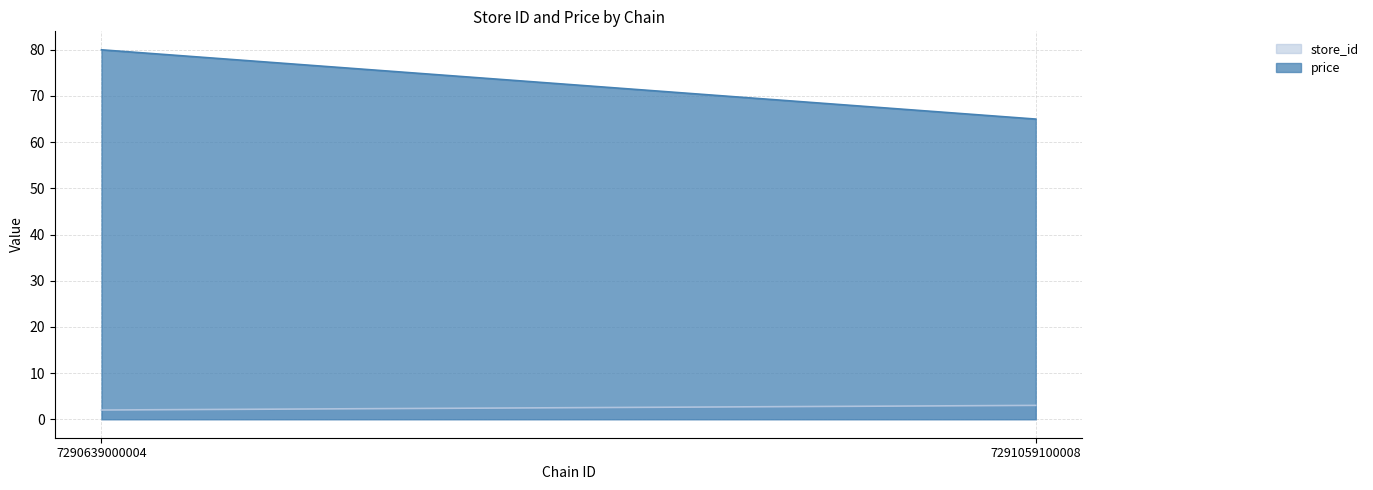

What is the lowest value of the store_id series?

2